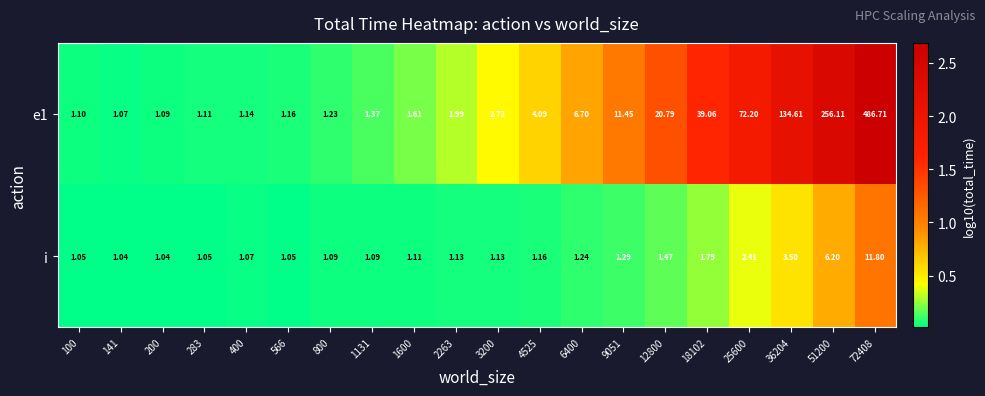

Rank the series by their average value, from lowest to highest.

i, e1